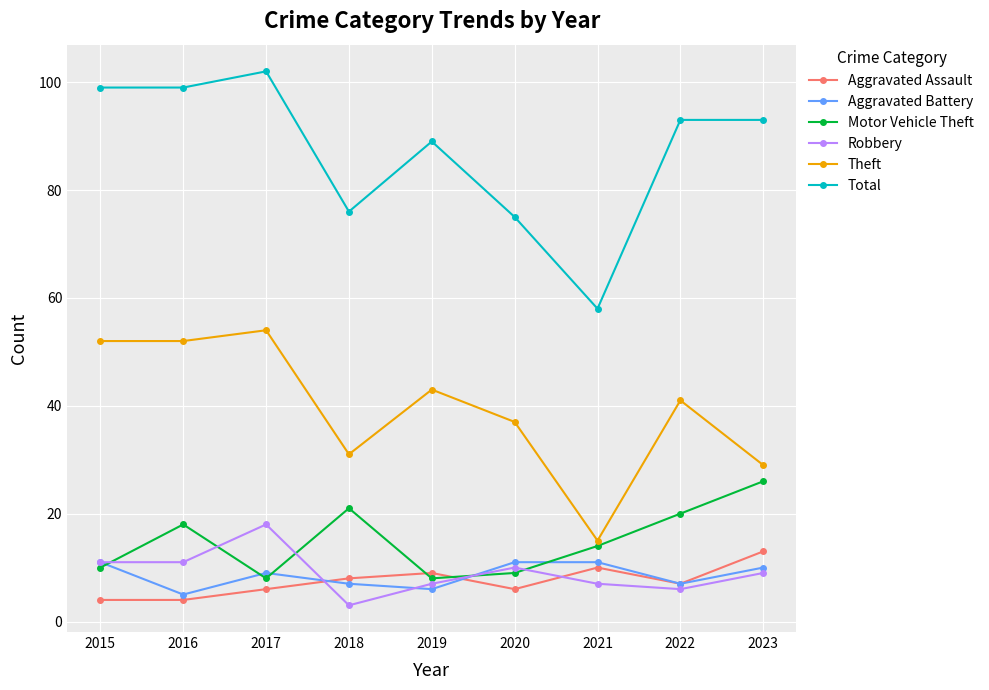

How many categories are shown in the chart?

9